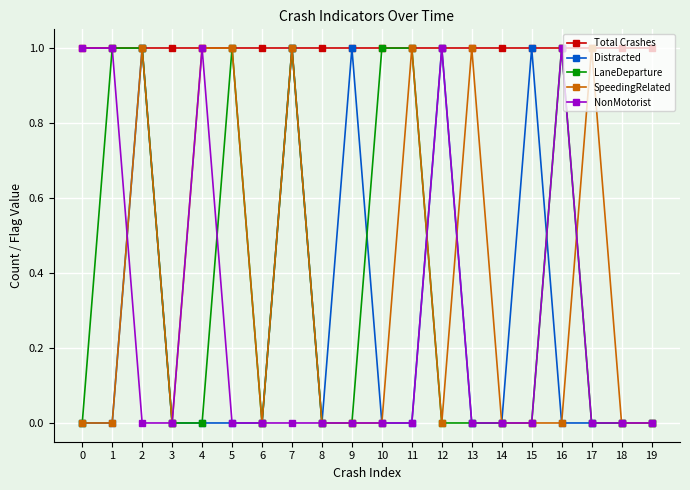

Reading right to left, what are all the values shown in this chart?

Total Crashes: 19=1	18=1	17=1	16=1	15=1	14=1	13=1	12=1	11=1	10=1	9=1	8=1	7=1	6=1	5=1	4=1	3=1	2=1	1=1	0=1
Distracted: 19=0	18=0	17=0	16=0	15=1	14=0	13=0	12=1	11=0	10=0	9=1	8=0	7=1	6=0	5=0	4=0	3=0	2=1	1=0	0=0
LaneDeparture: 19=0	18=0	17=0	16=1	15=0	14=0	13=0	12=0	11=1	10=1	9=0	8=0	7=1	6=0	5=1	4=0	3=0	2=1	1=1	0=0
SpeedingRelated: 19=0	18=0	17=1	16=0	15=0	14=0	13=1	12=0	11=1	10=0	9=0	8=0	7=1	6=0	5=1	4=1	3=0	2=1	1=0	0=0
NonMotorist: 19=0	18=0	17=0	16=1	15=0	14=0	13=0	12=1	11=0	10=0	9=0	8=0	7=0	6=0	5=0	4=1	3=0	2=0	1=1	0=1